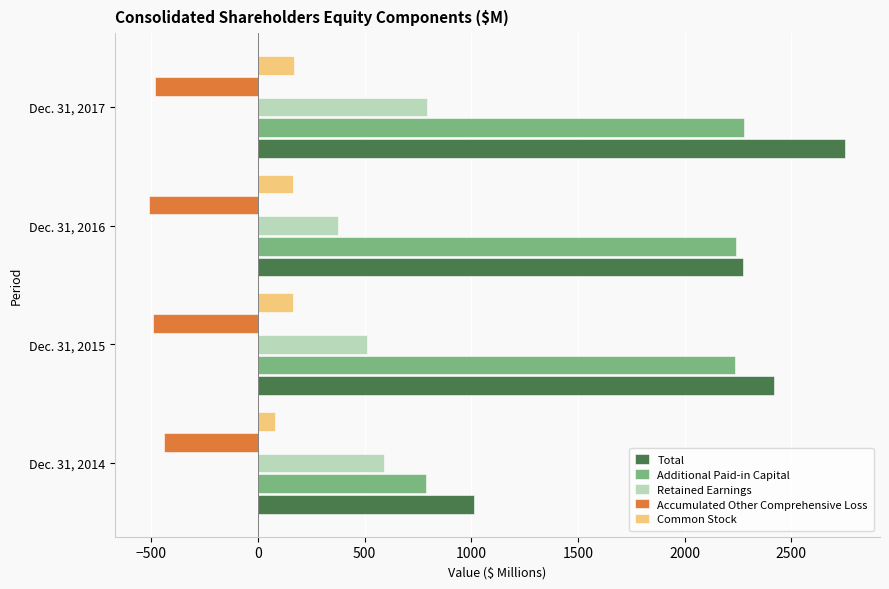

What is the greatest value displayed?

2753.7